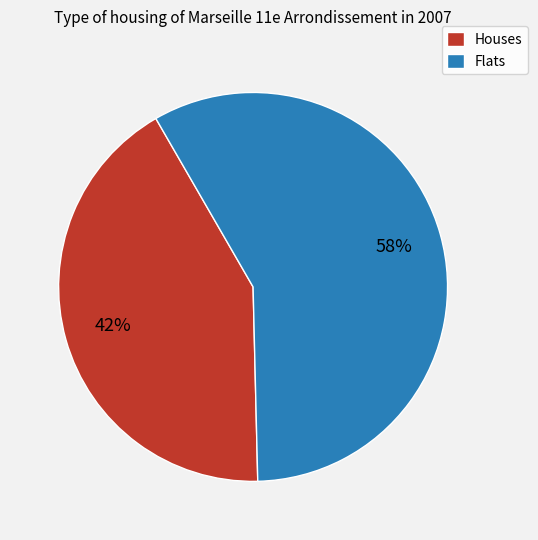

Rank the categories by value from lowest to highest.

Houses, Flats